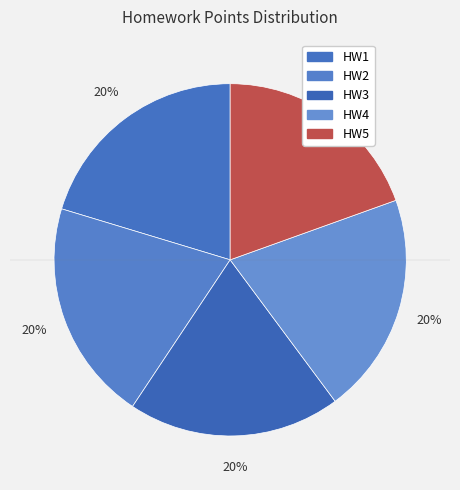

Combined, do HW1 and HW3 account for over 50%?

No